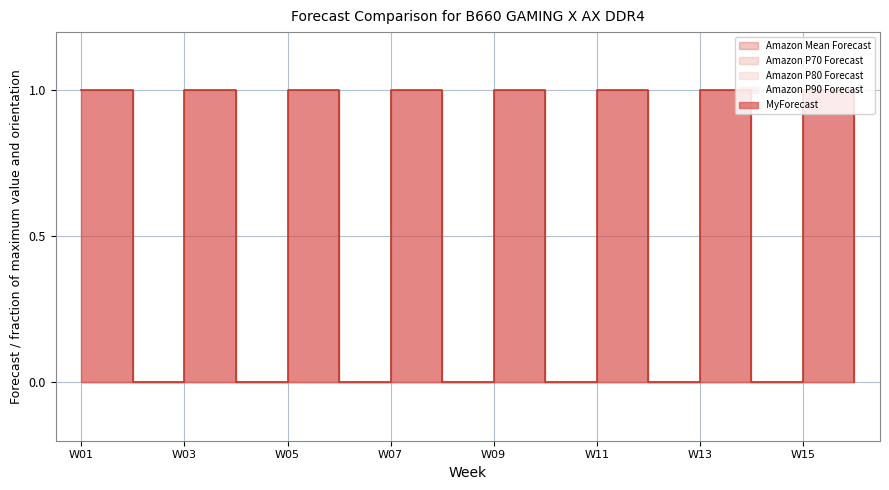

Is it true that Amazon P80 Forecast equals 0 at W07?

True